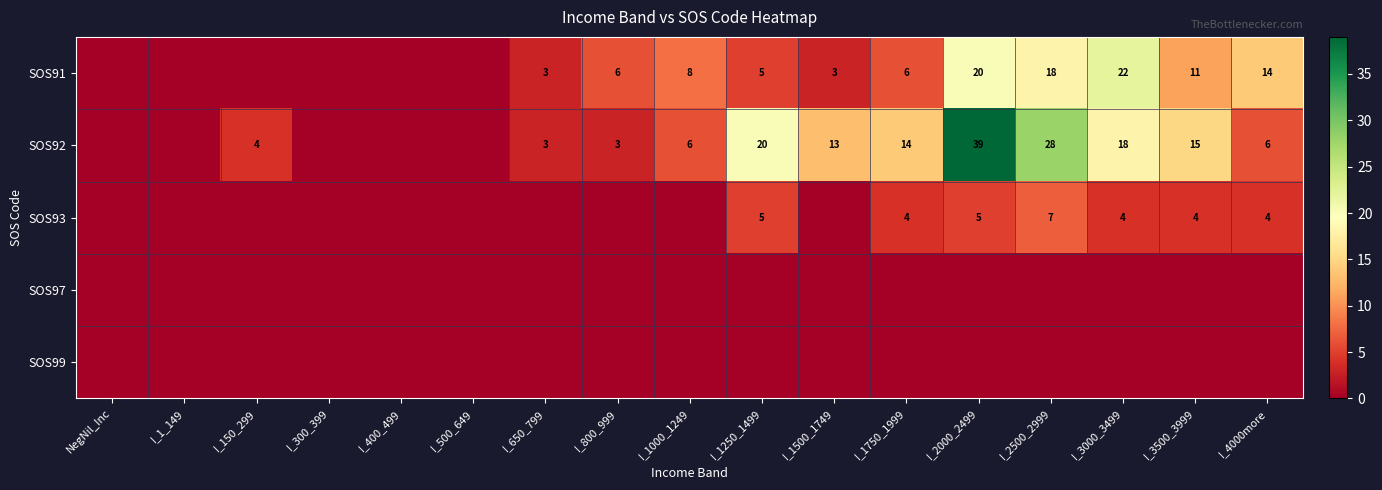

Count the number of data series in this chart.

5